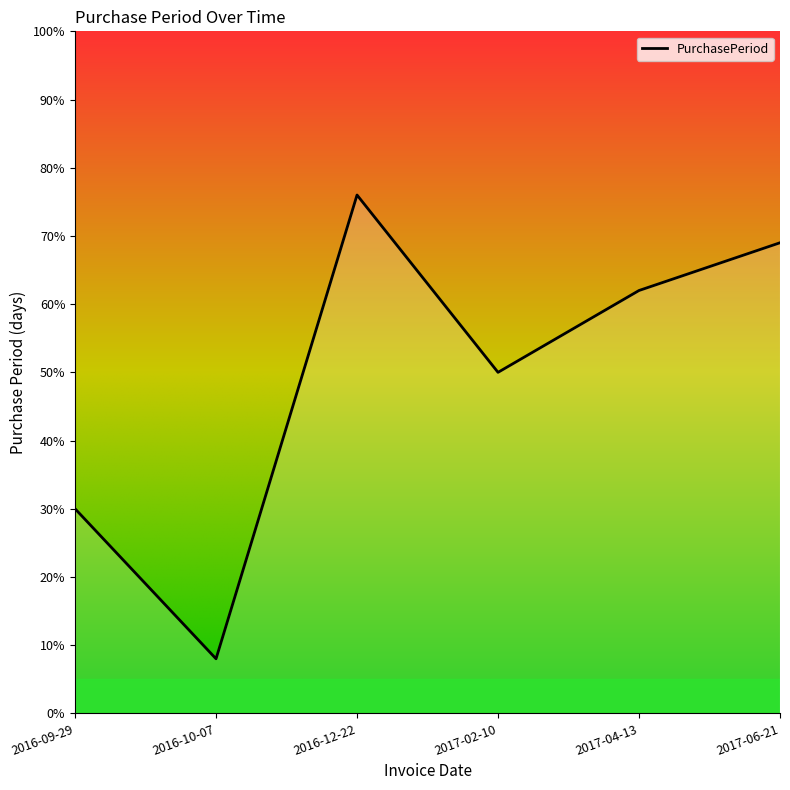

At which label is the value closest to 42?

2017-02-10